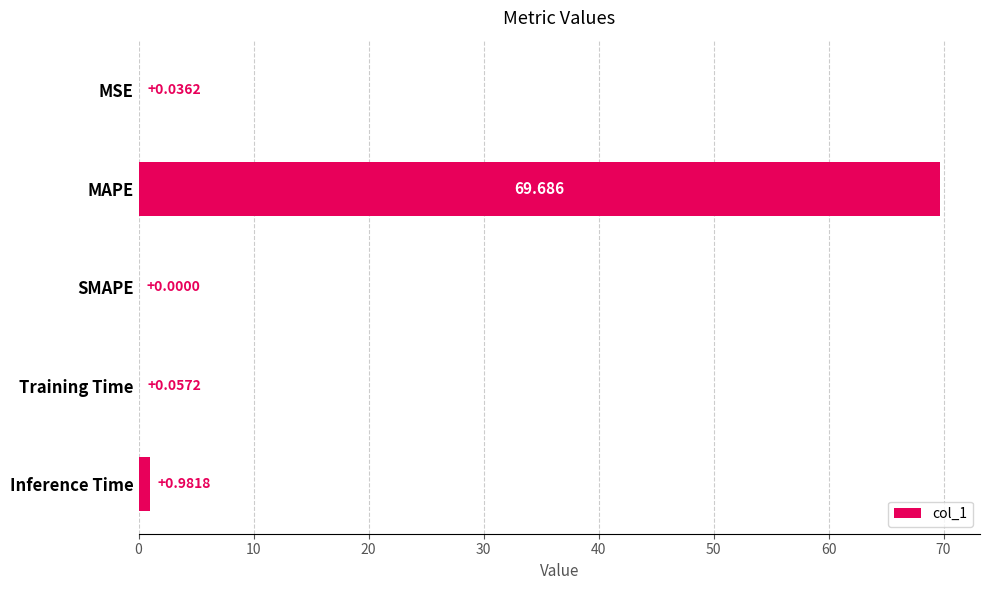

How many distinct data groups are displayed?

1